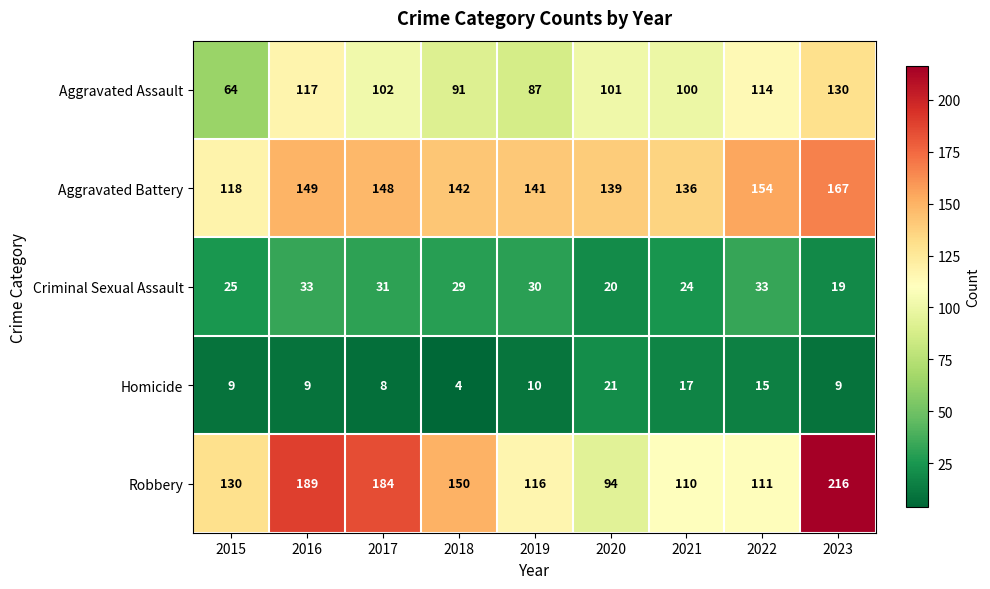

What is the spread (max minus min) of values at 2023?

207